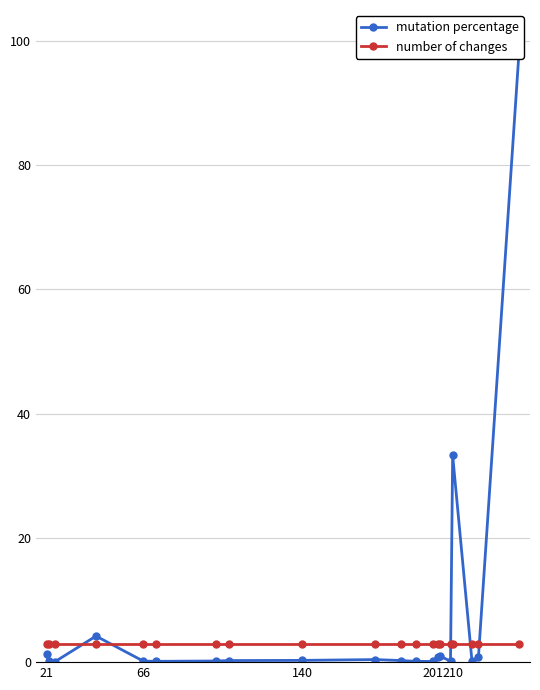

Does the chart have visible grid lines?

Yes